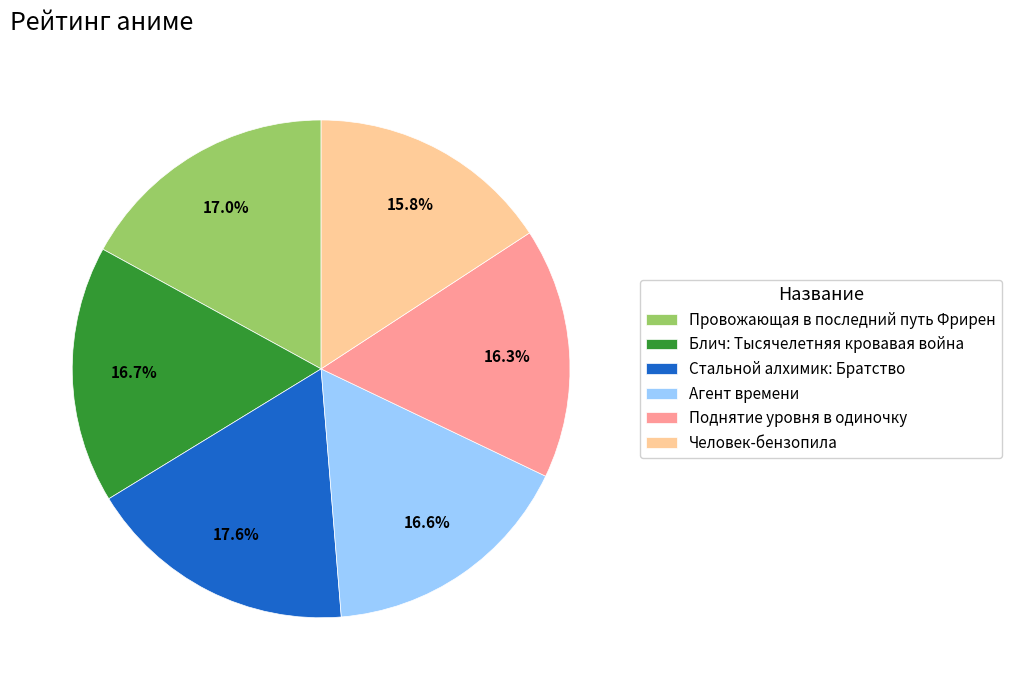

How many slices are in this pie chart?

6